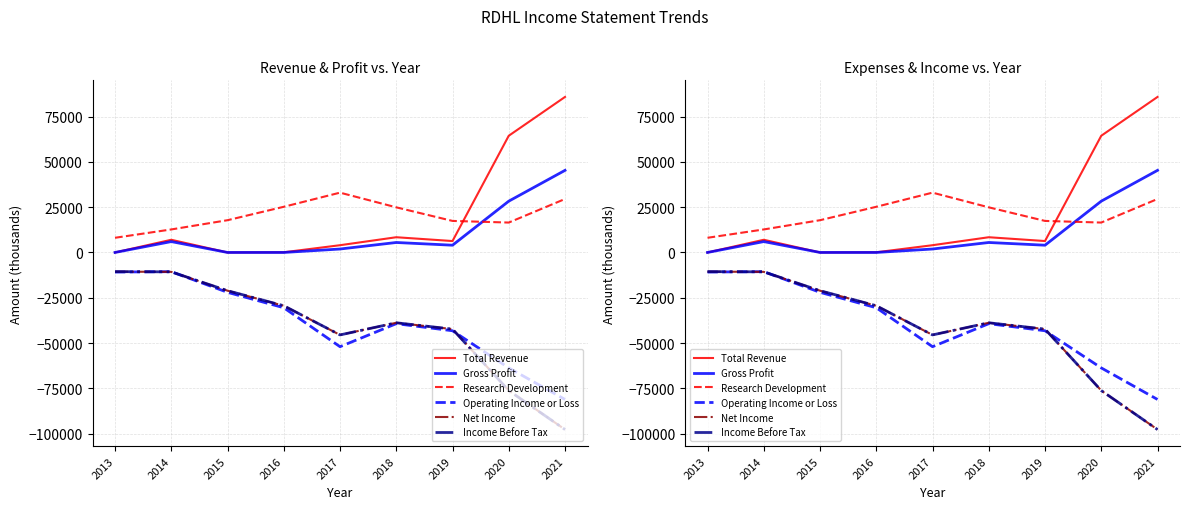

Reading left to right, extract all data points from this chart.

Total Revenue: 2013=0	2014=7000	2015=0	2016=100	2017=4000	2018=8400	2019=6300	2020=64400	2021=85800
Gross Profit: 2013=0	2014=6000	2015=0	2016=0	2017=1900	2018=5500	2019=4000	2020=28300	2021=45300
Research Development: 2013=8100	2014=12700	2015=17800	2016=25200	2017=33000	2018=24900	2019=17400	2020=16500	2021=29500
Operating Income or Loss: 2013=-10800	2014=-10600	2015=-22000	2016=-30500	2017=-52000	2018=-39300	2019=-43200	2020=-63700	2021=-81100
Net Income: 2013=-10600	2014=-10700	2015=-21100	2016=-29400	2017=-45500	2018=-38800	2019=-42300	2020=-76200	2021=-97700
Income Before Tax: 2013=-10600	2014=-10700	2015=-21100	2016=-29400	2017=-45500	2018=-38800	2019=-42300	2020=-76200	2021=-97700